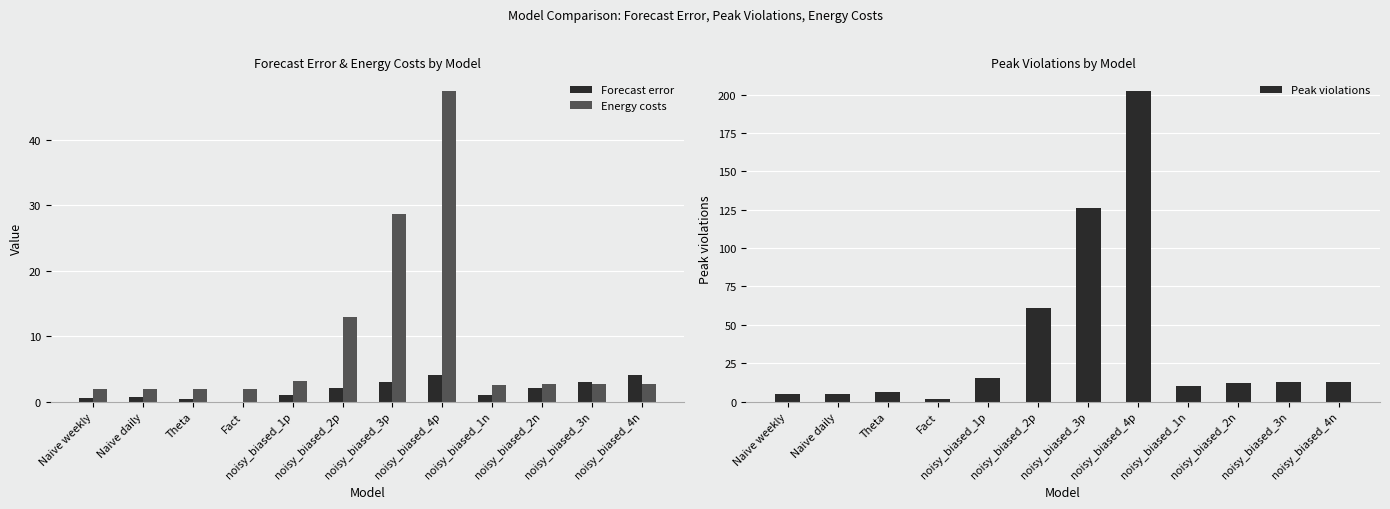

What is the difference between the highest and lowest values at noisy_biased_3p?

123.1